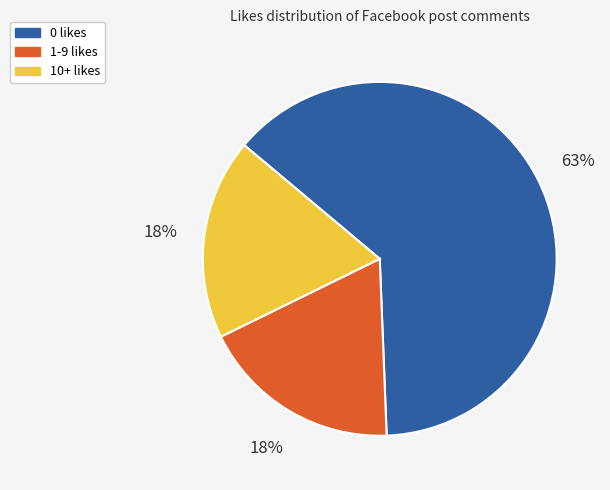

Which slice is the largest?

0 likes